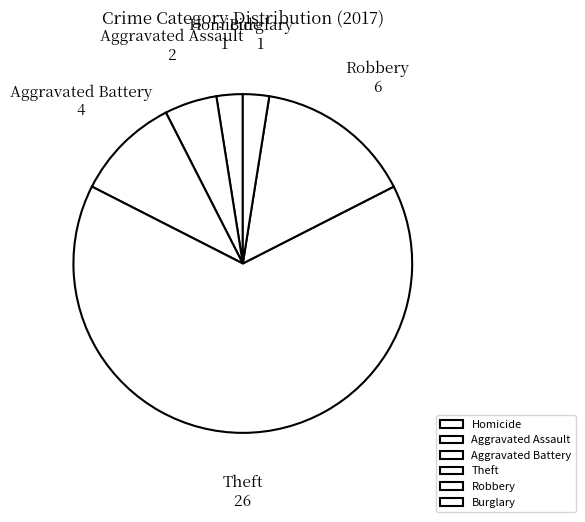

Do Burglary and Theft together represent more than half of the pie?

Yes